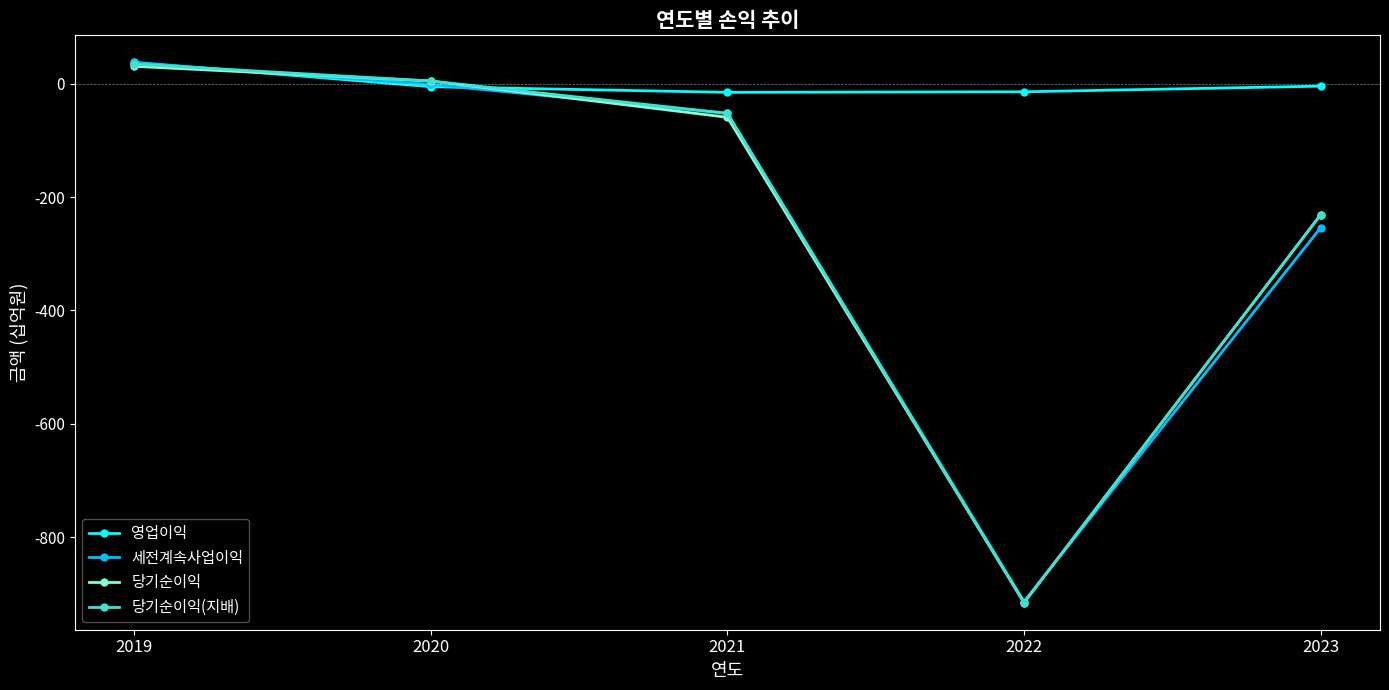

In 당기순이익, how many points are lower than both neighbors (excluding endpoints)?

1